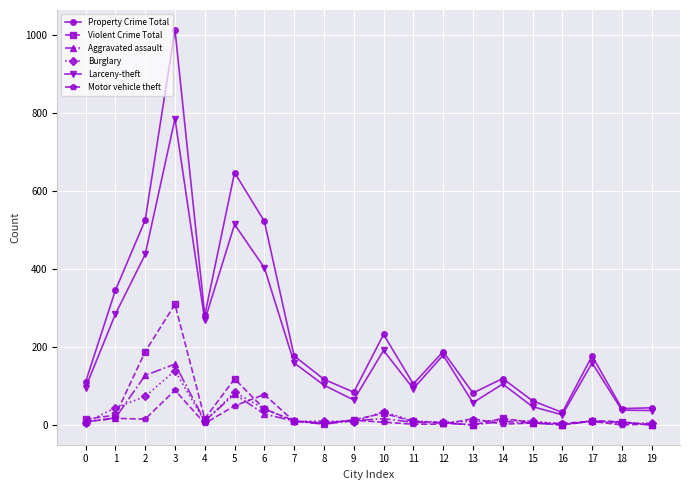

What is the greatest value displayed?

1013